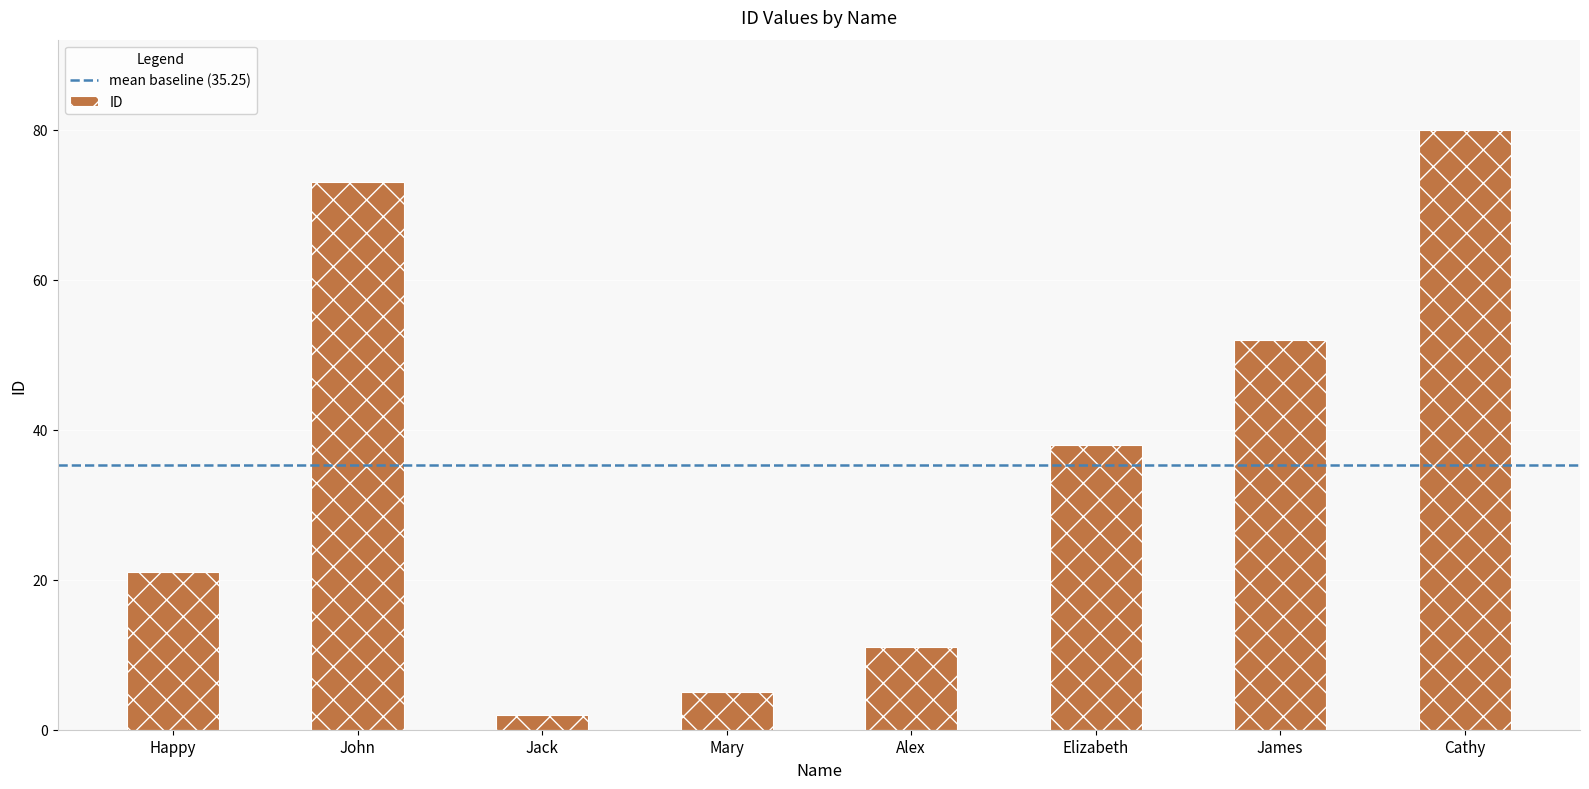

Which has a higher value, James or Elizabeth?

James